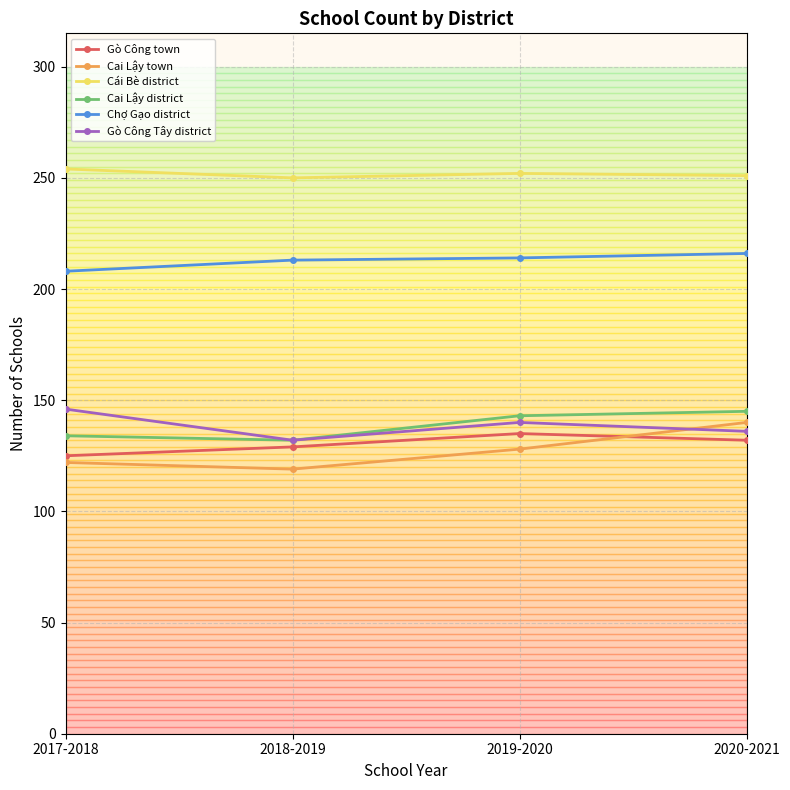

What is the value of the Cai Lậy district point at the 3rd from the left?

143